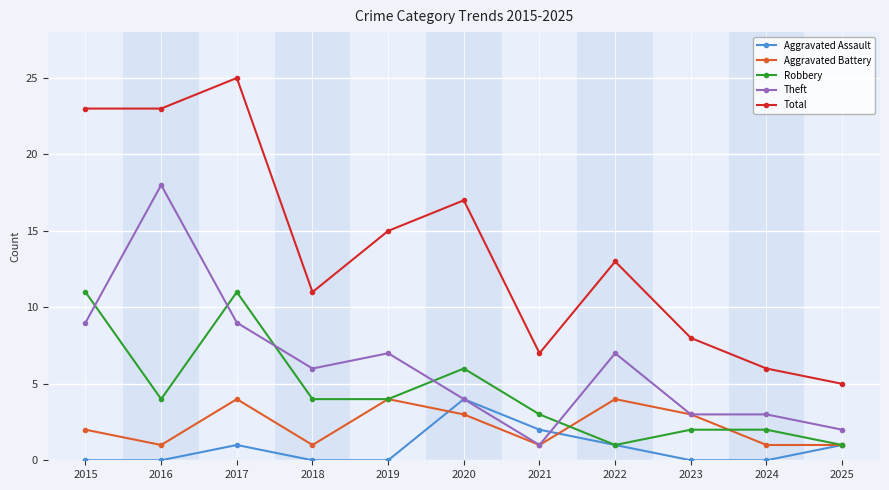

True or false: Theft has more than 0 points higher than both neighbors.

True